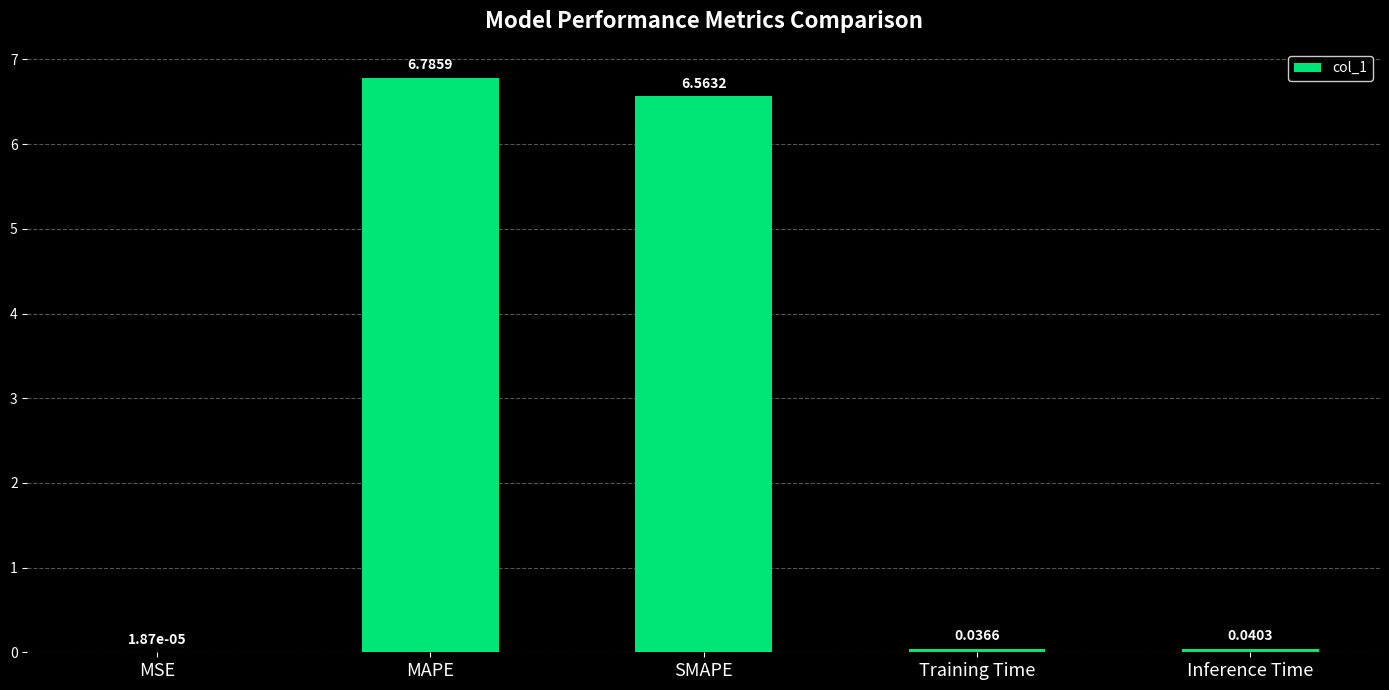

What is the greatest value displayed?

6.8